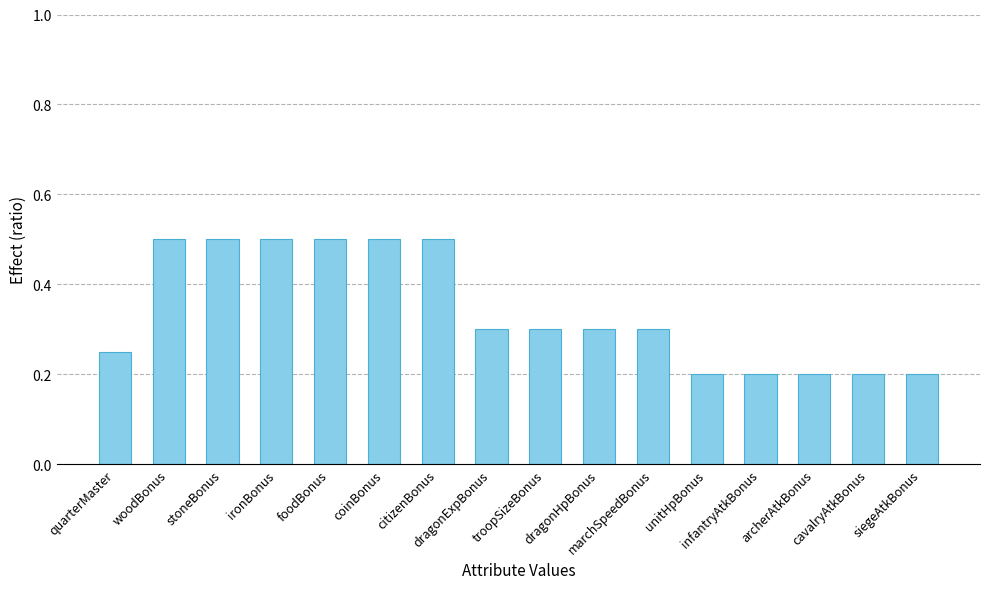

Count the values in the range 0 to 1.

16